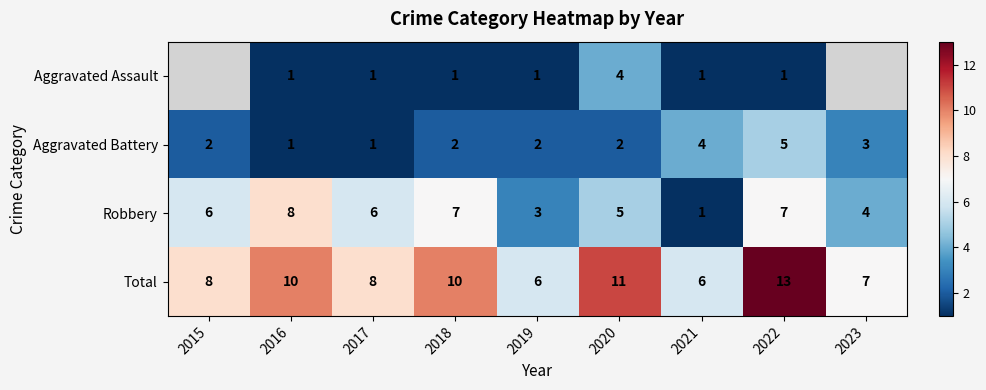

Which has a higher value, 2017 or 2018?

2017